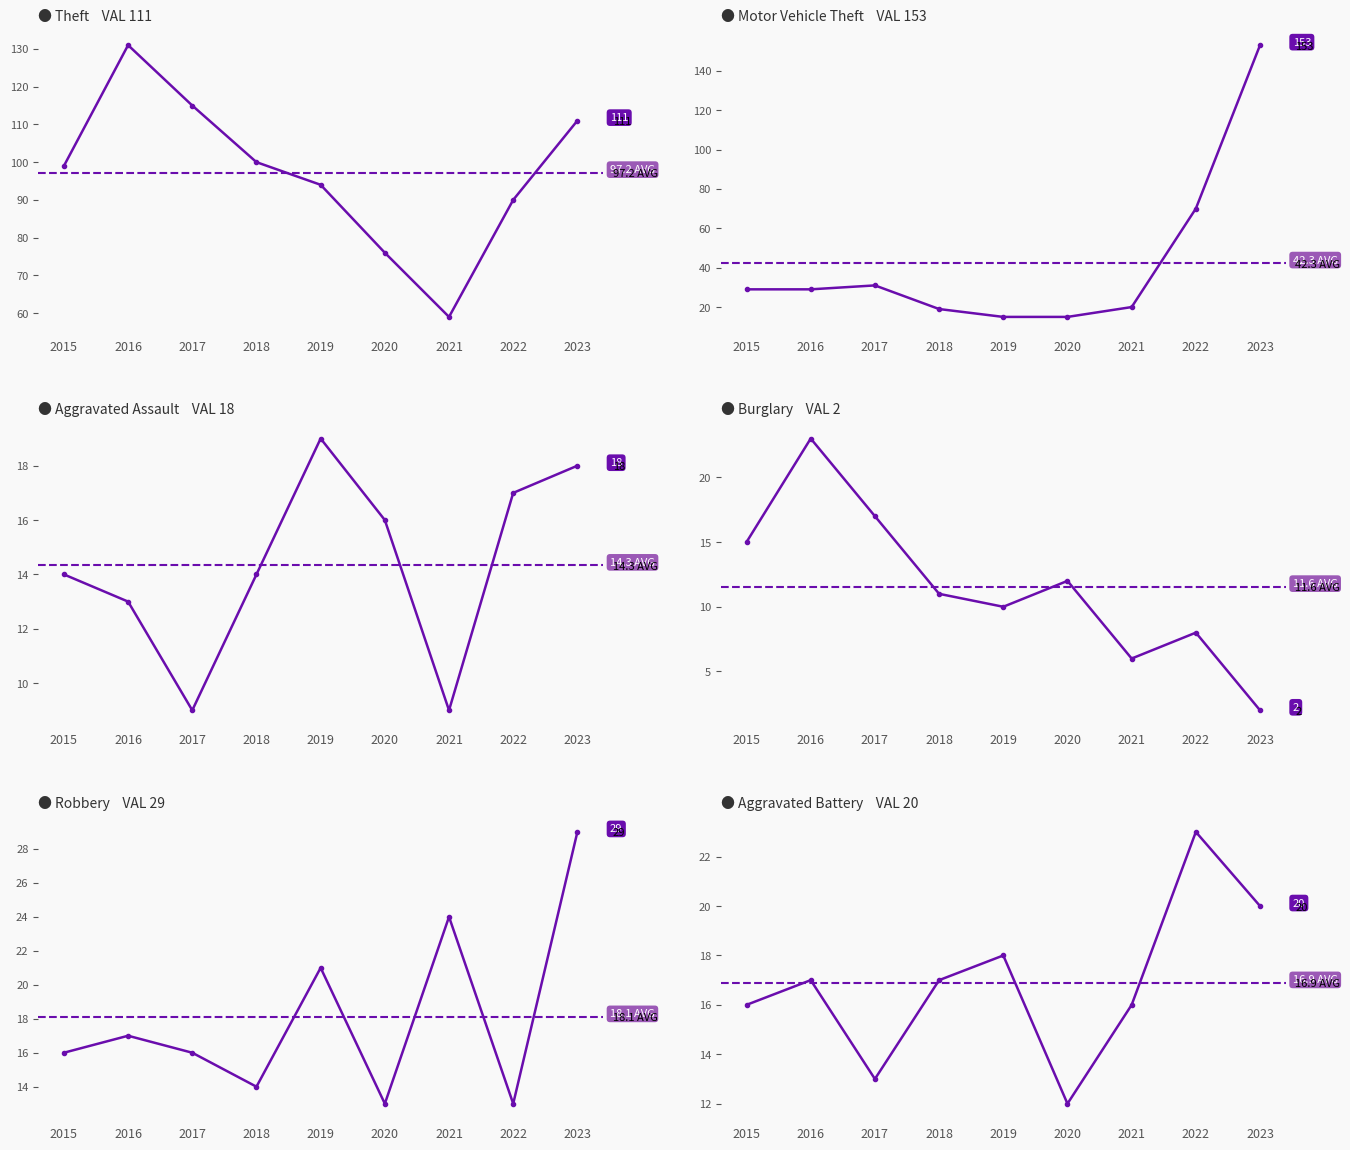

Between 2022 and 2023, which is larger?

2023